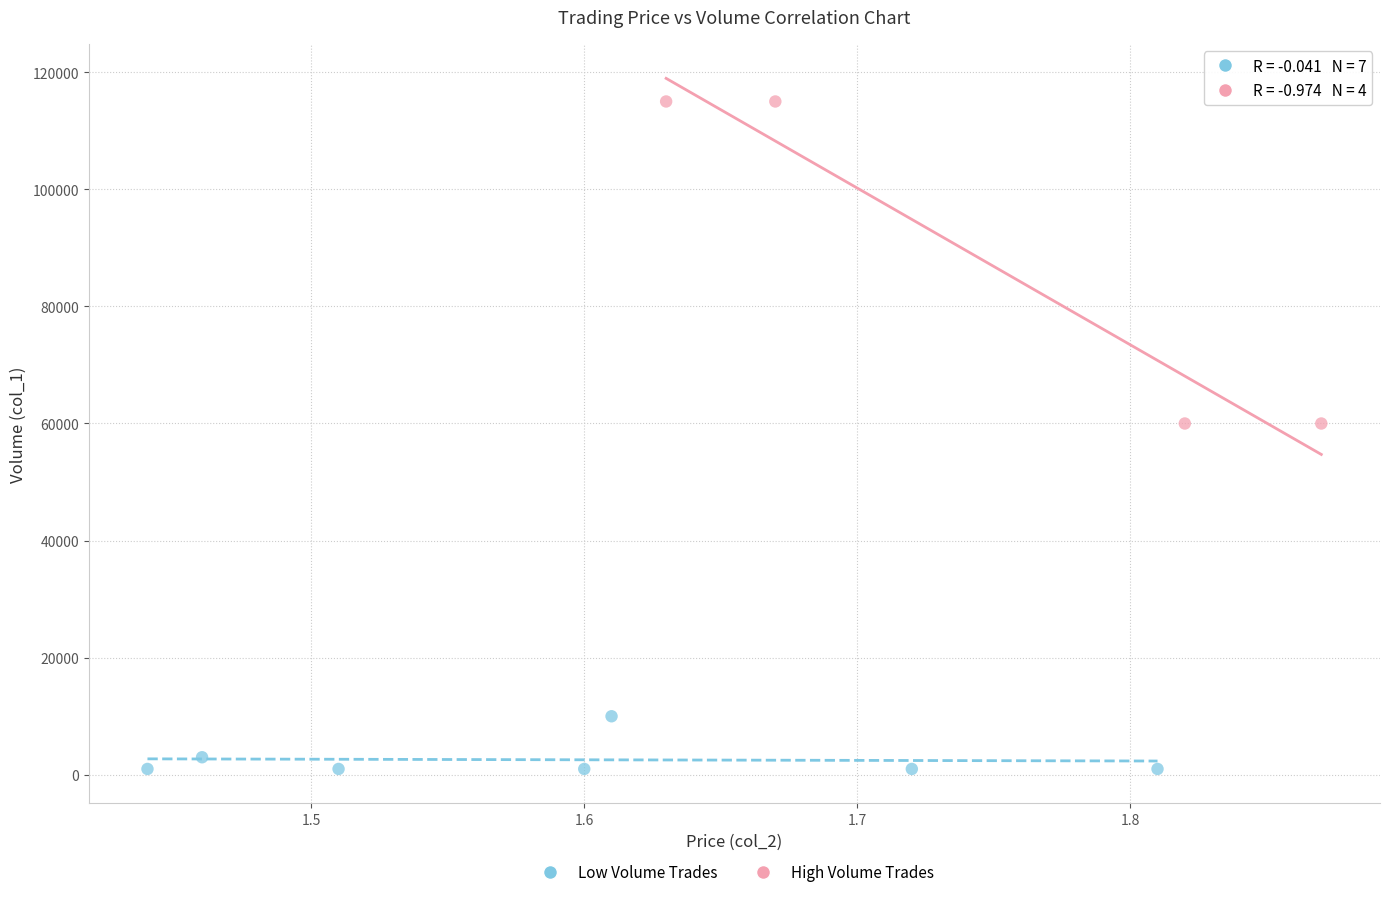

What are all the series names shown in the legend?

Low Volume Trades, High Volume Trades